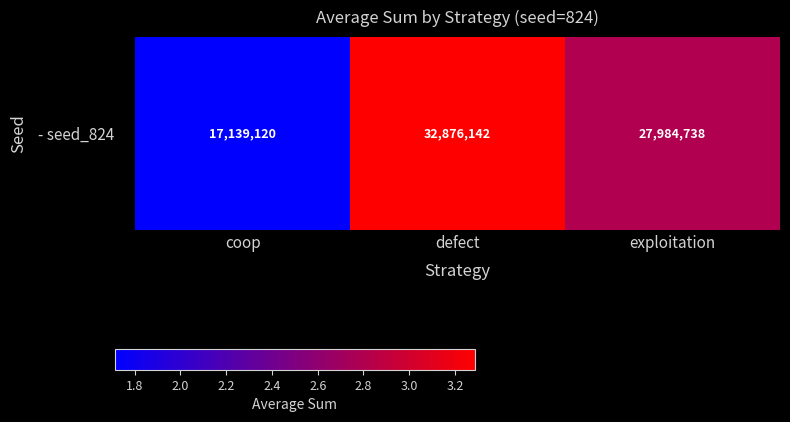

Which has a higher value, defect or coop?

defect